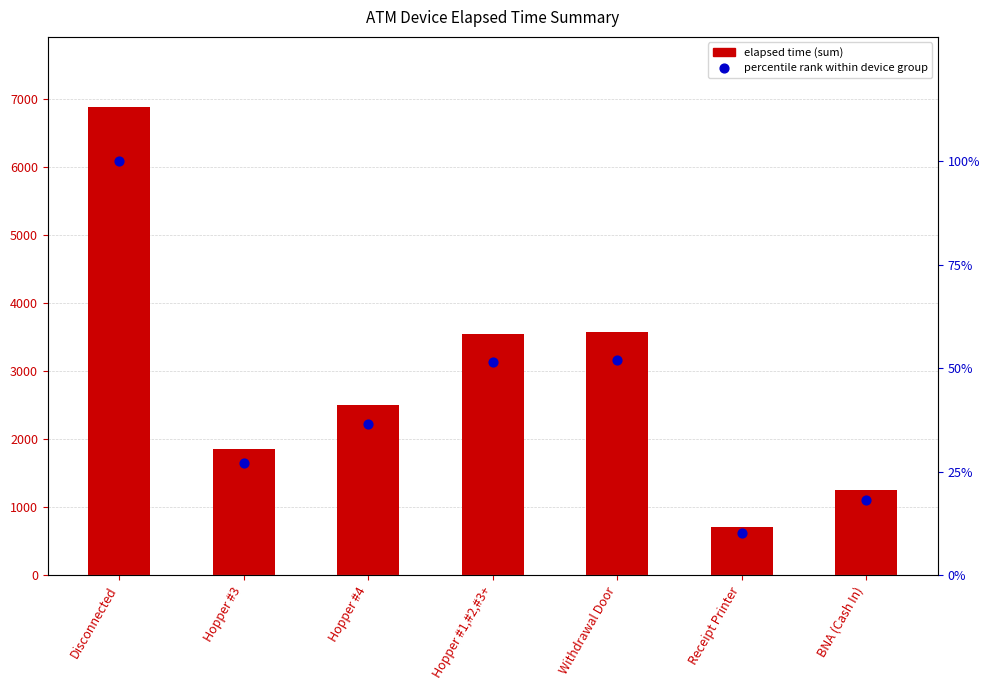

At how many categories does at least one series exceed 2955?

3